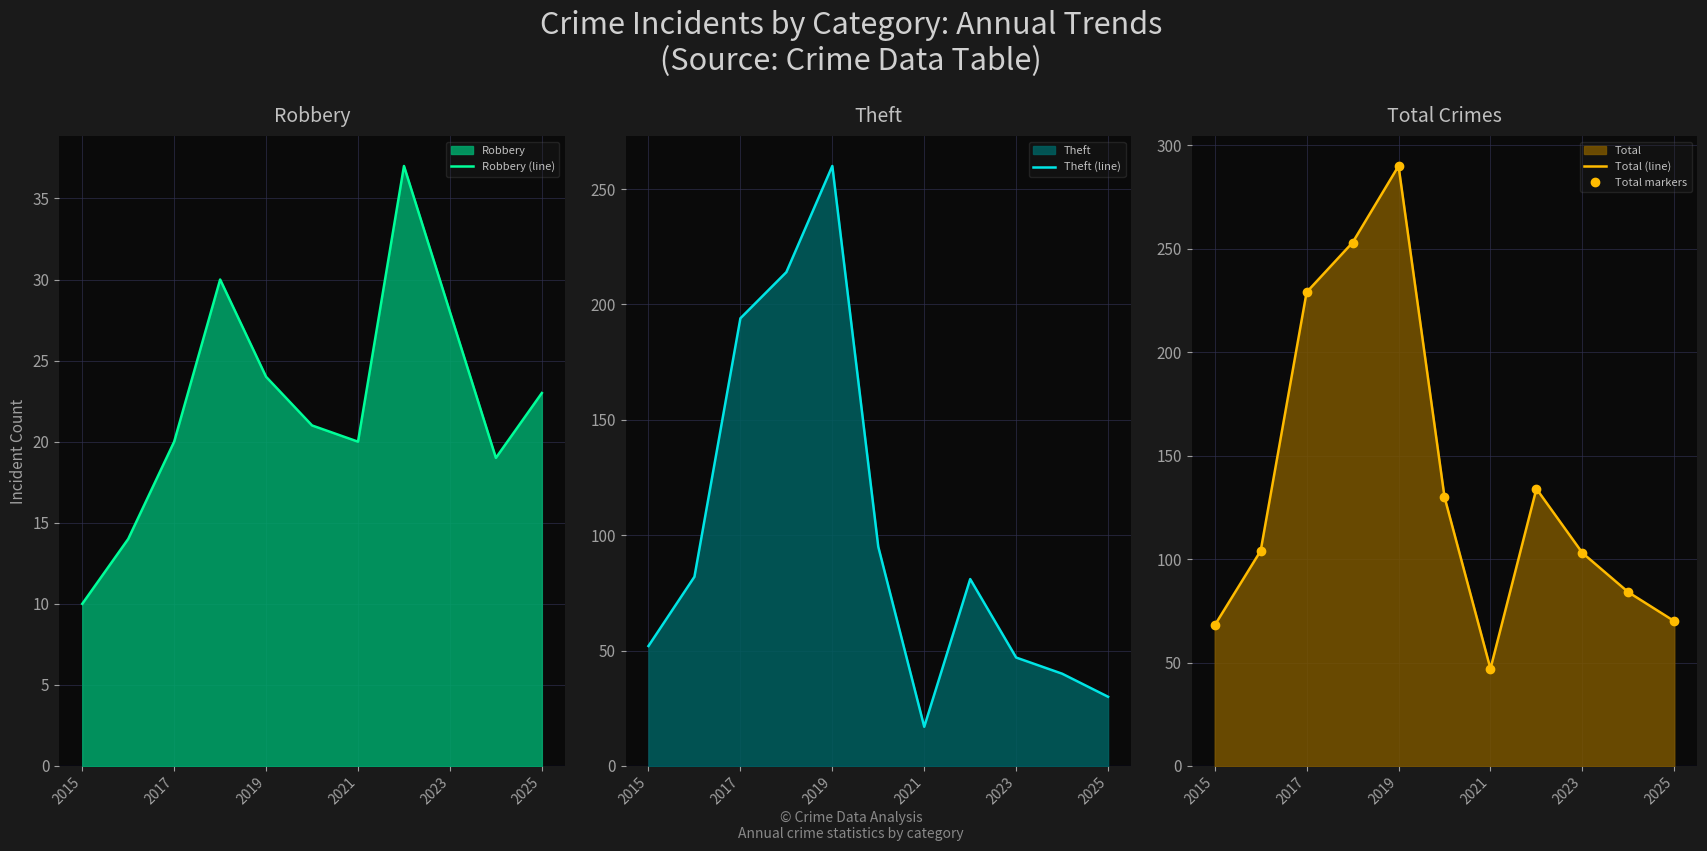

What is the maximum value for Robbery (line)?

37